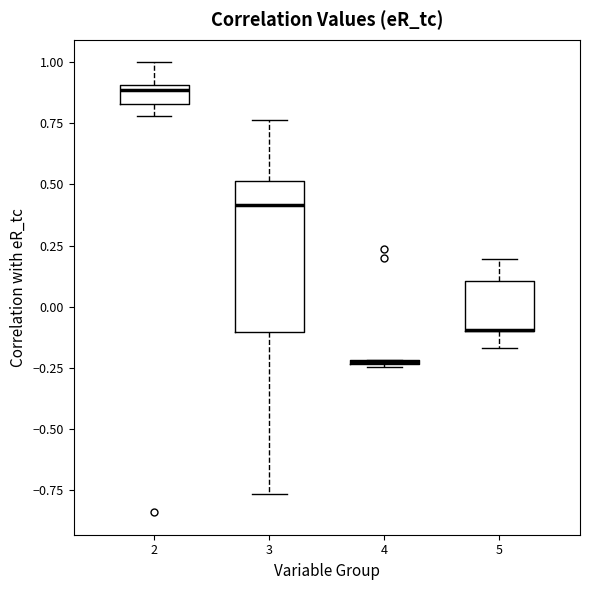

Comparing the boxes themselves (not the whiskers), which one is the tallest?

3